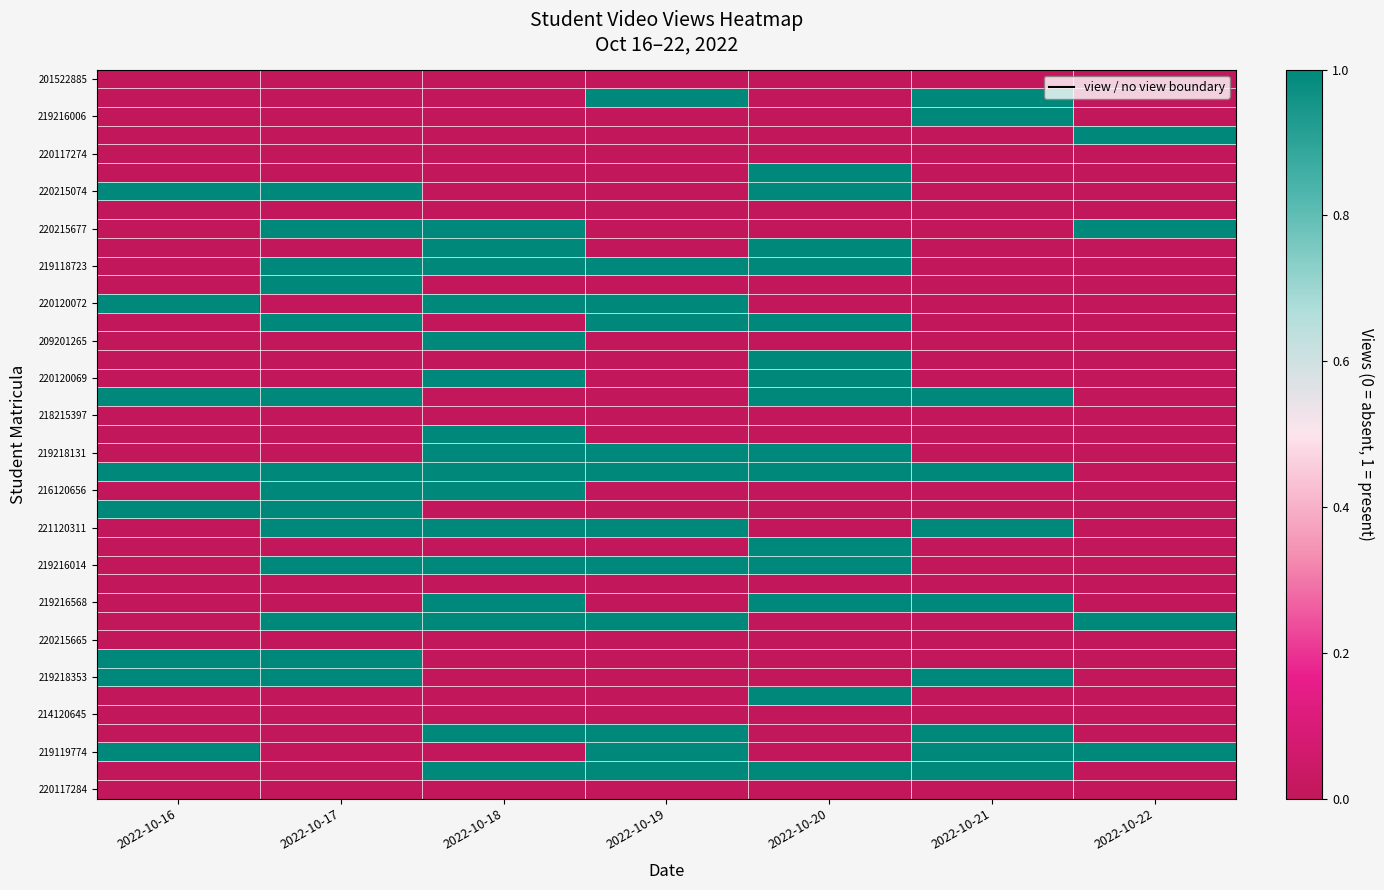

At which category is the sum across all series the highest?

2022-10-18